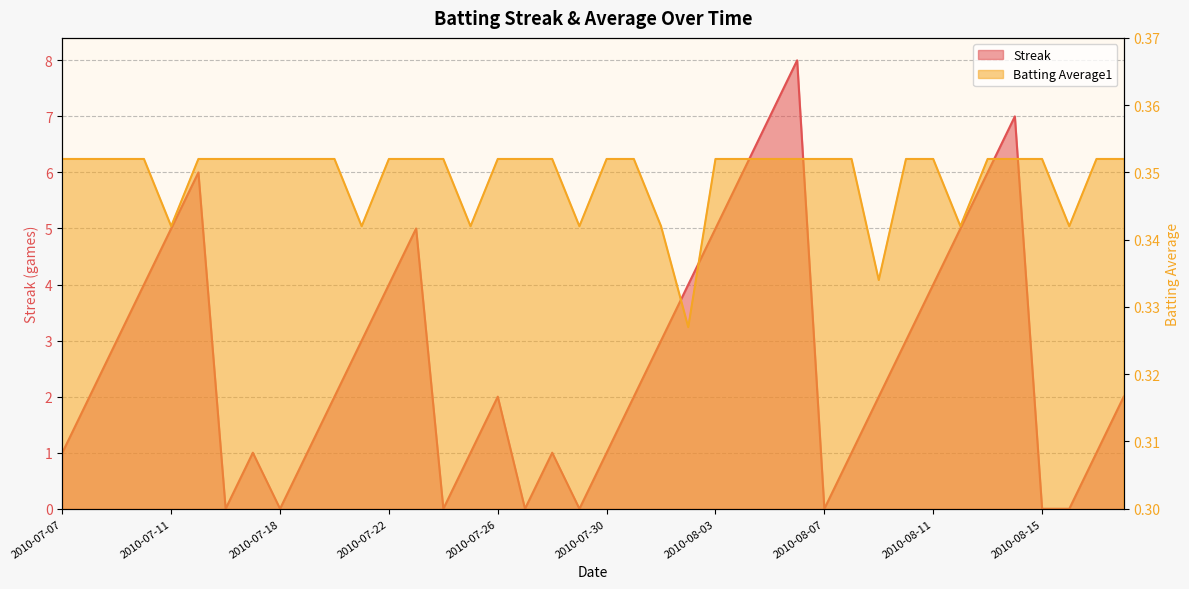

In Batting Average1, how many points are lower than both neighbors (excluding endpoints)?

8